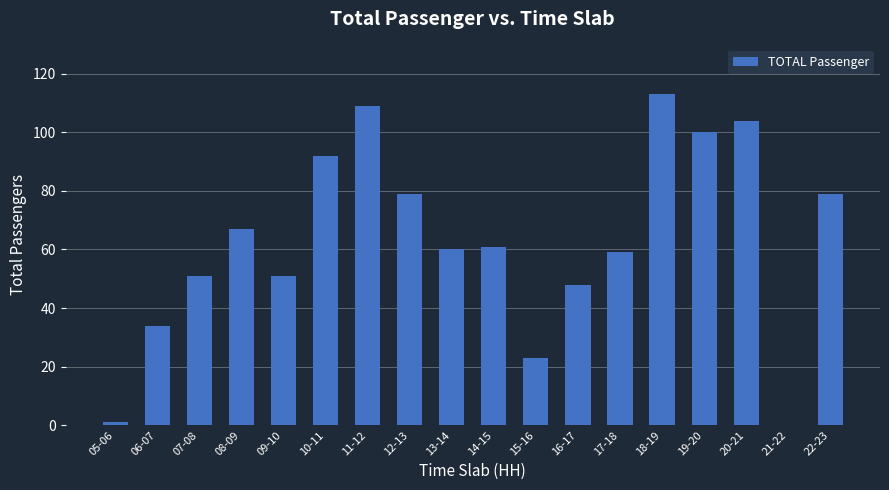

Between 16-17 and 05-06, which is larger?

16-17